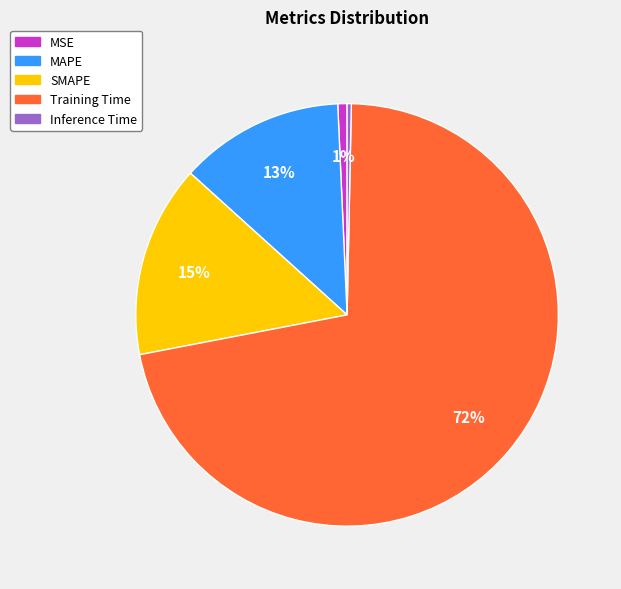

Count the number of slices in the pie.

5